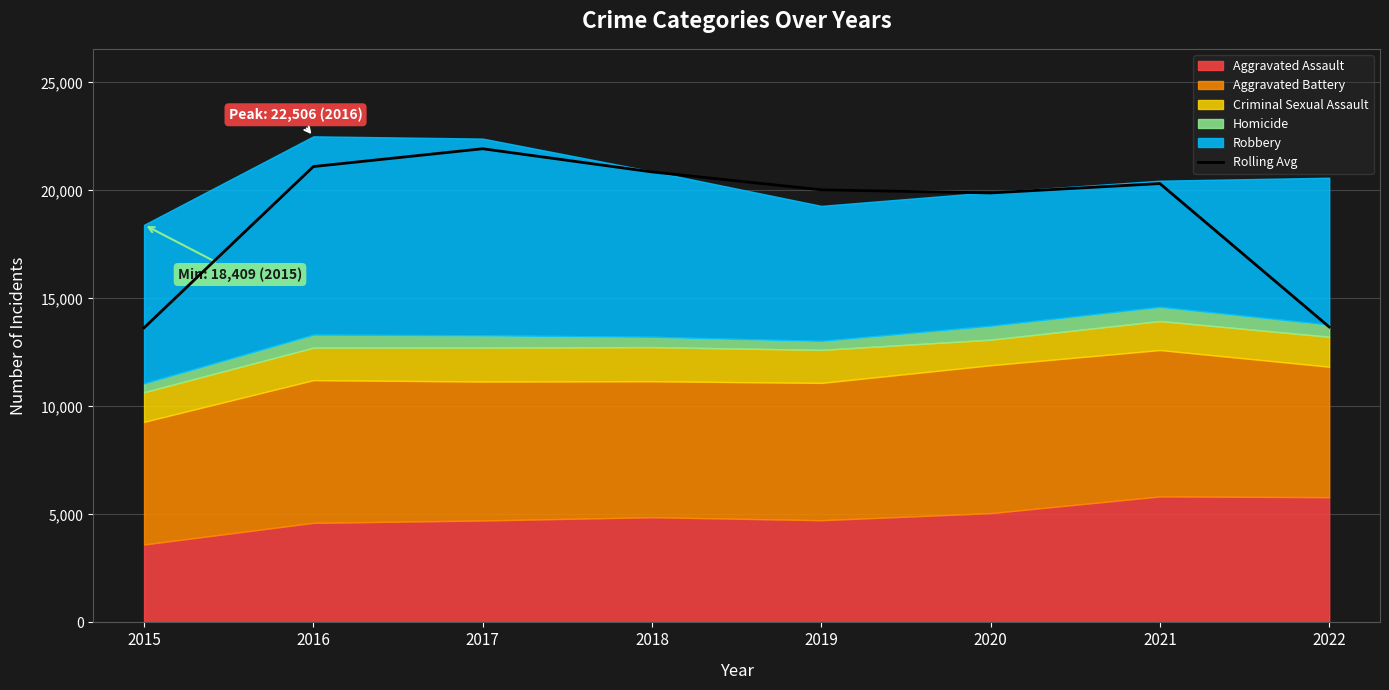

Which label corresponds to the largest value in the chart?

2017